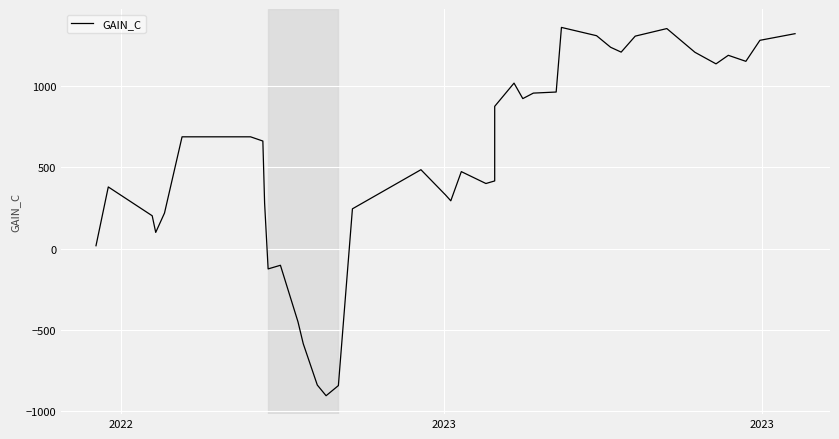

What is the value of the 17th point from the left?

244.9